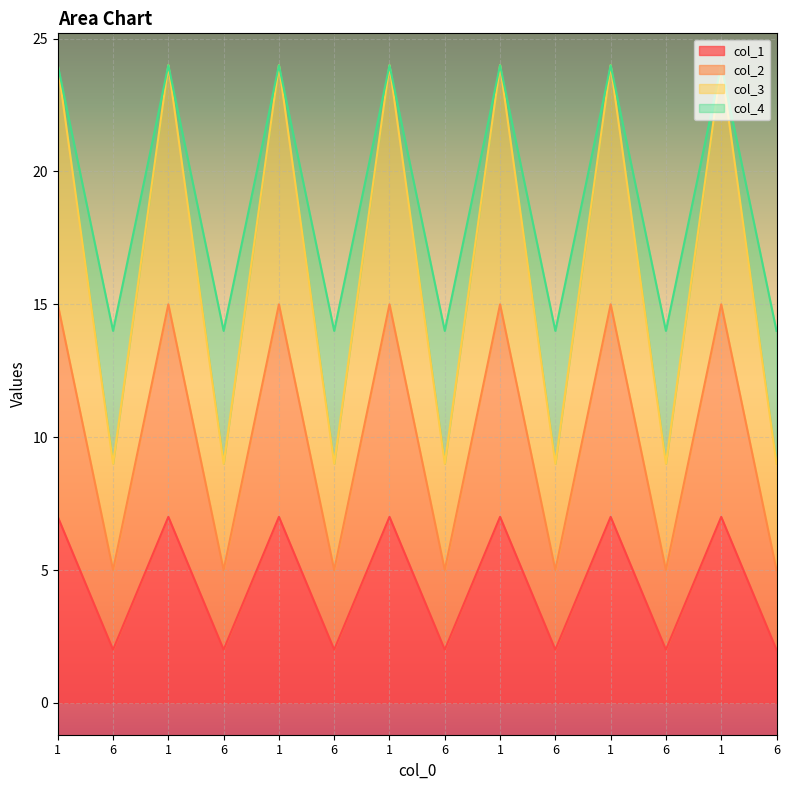

Where is col_1 nearest to the value 4?

6